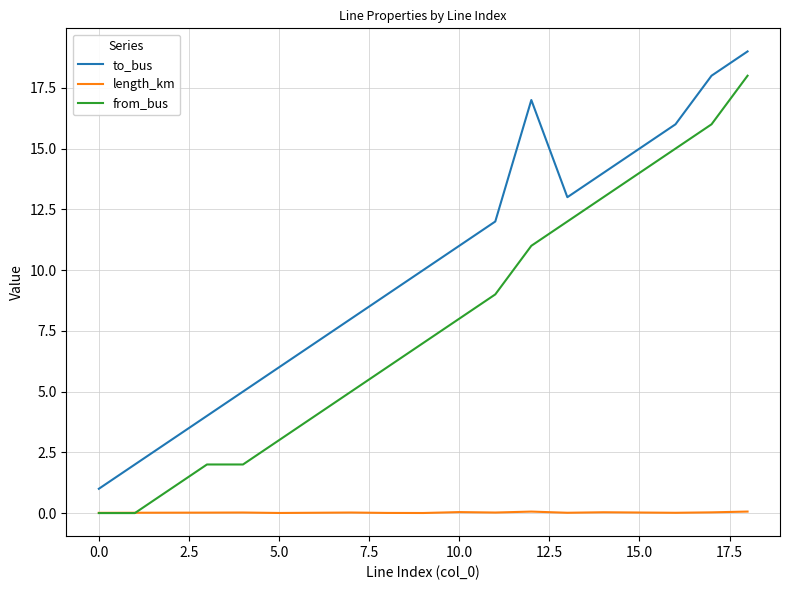

Rank the series by their average value, from highest to lowest.

to_bus, from_bus, length_km